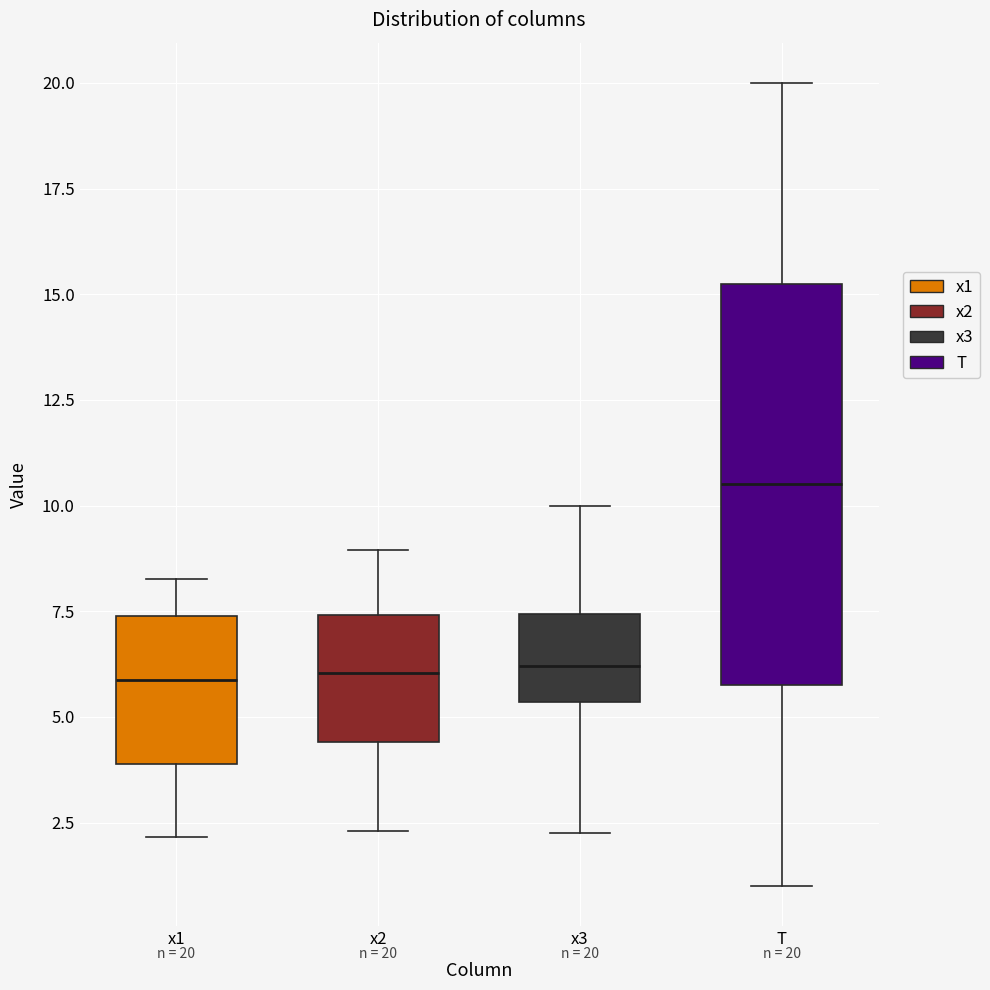

Comparing the boxes themselves (not the whiskers), which one is the tallest?

T